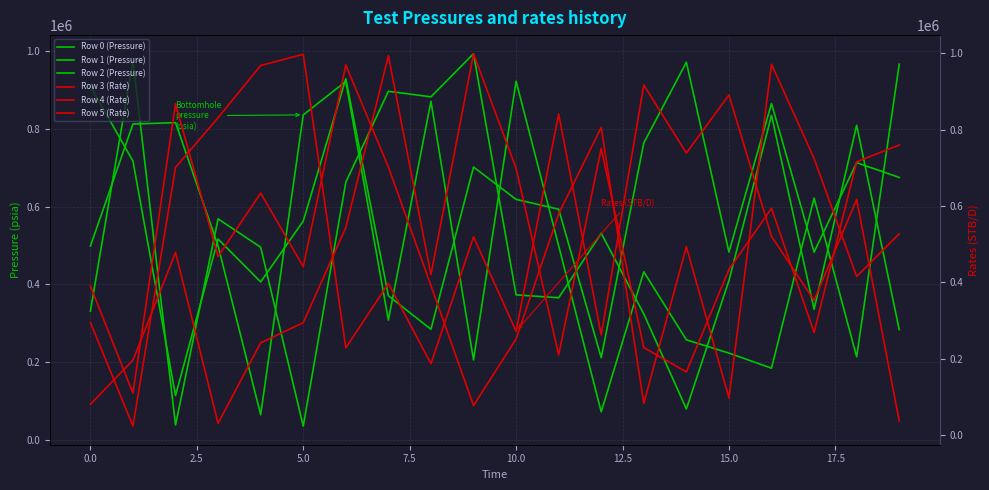

Is it true that Row 2 (Pressure) equals 66165 at 2.5?

False